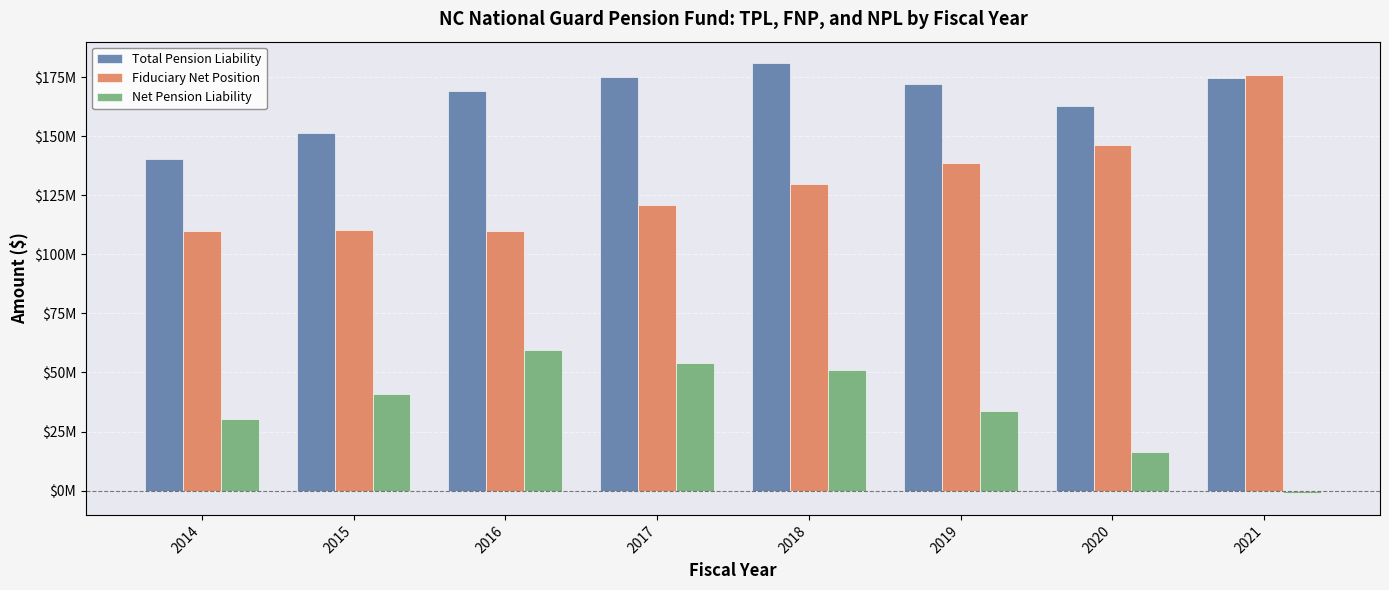

What is the value of the Total Pension Liability bar at the 1st from the left?

140206000